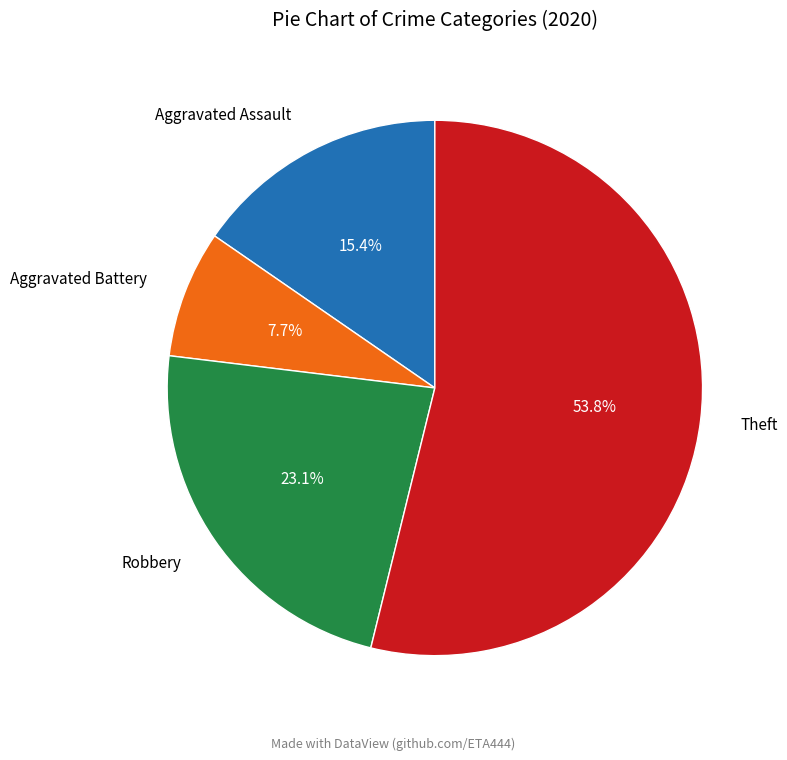

How many segments does this pie chart have?

4